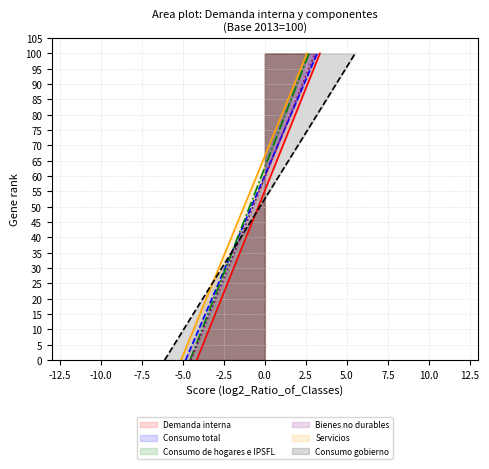

At how many categories does at least one series exceed 90?

4